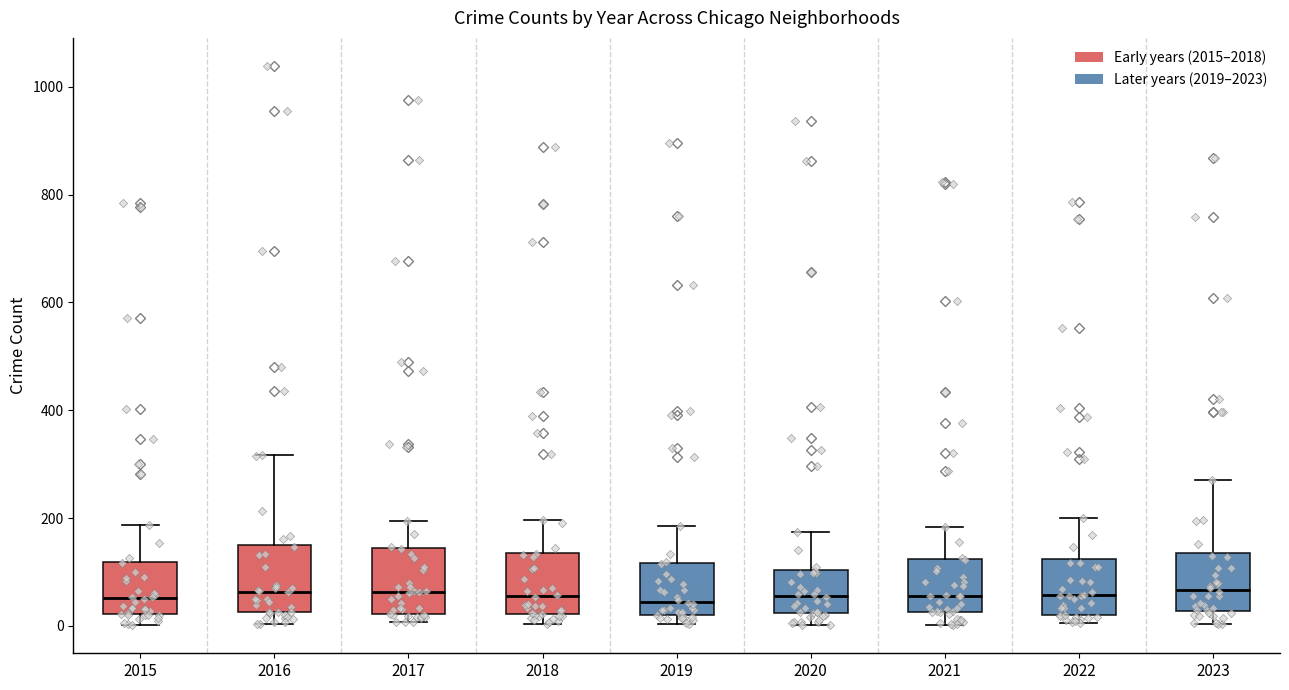

Reading left to right, transcribe this box plot: for each box, give where its median line is, the range the box spans, and where its two whiskers end, as read against the y-axis. The values are not printed on the chart, so give them approximately, as read against the axis.

2015: median 60, box 20 to 120, whiskers 0 to 180
2016: median 60, box 20 to 160, whiskers 0 to 320
2017: median 60, box 20 to 140, whiskers 0 to 200
2018: median 60, box 20 to 140, whiskers 0 to 200
2019: median 40, box 20 to 120, whiskers 0 to 180
2020: median 60, box 20 to 100, whiskers 0 to 180
2021: median 60, box 20 to 120, whiskers 0 to 180
2022: median 60, box 20 to 120, whiskers 0 to 200
2023: median 60, box 20 to 140, whiskers 0 to 280